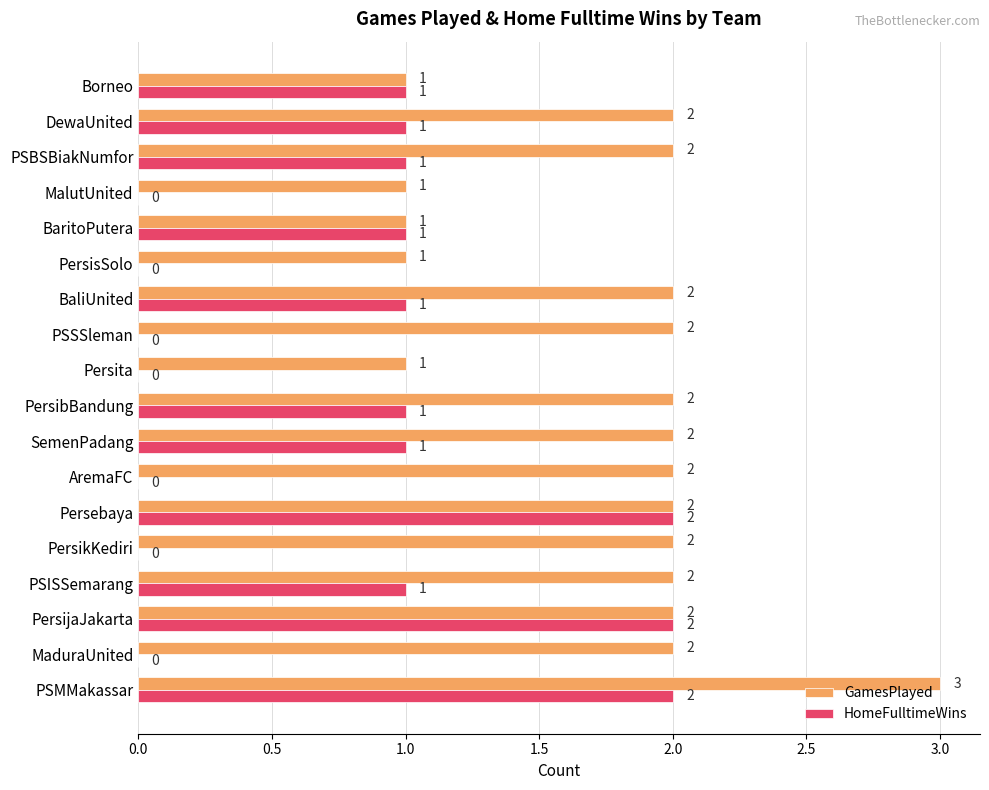

What is the average value of the HomeFulltimeWins series?

1